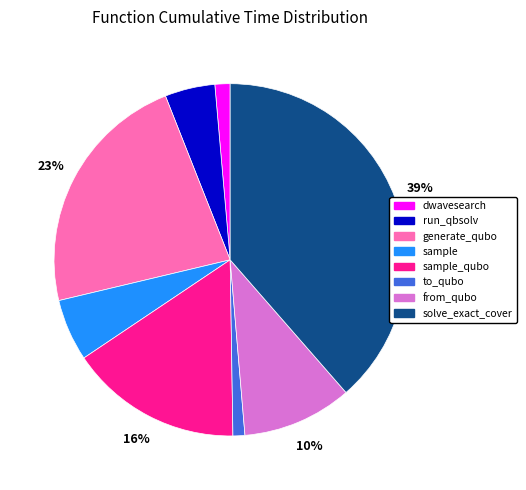

Count the number of slices in the pie.

8